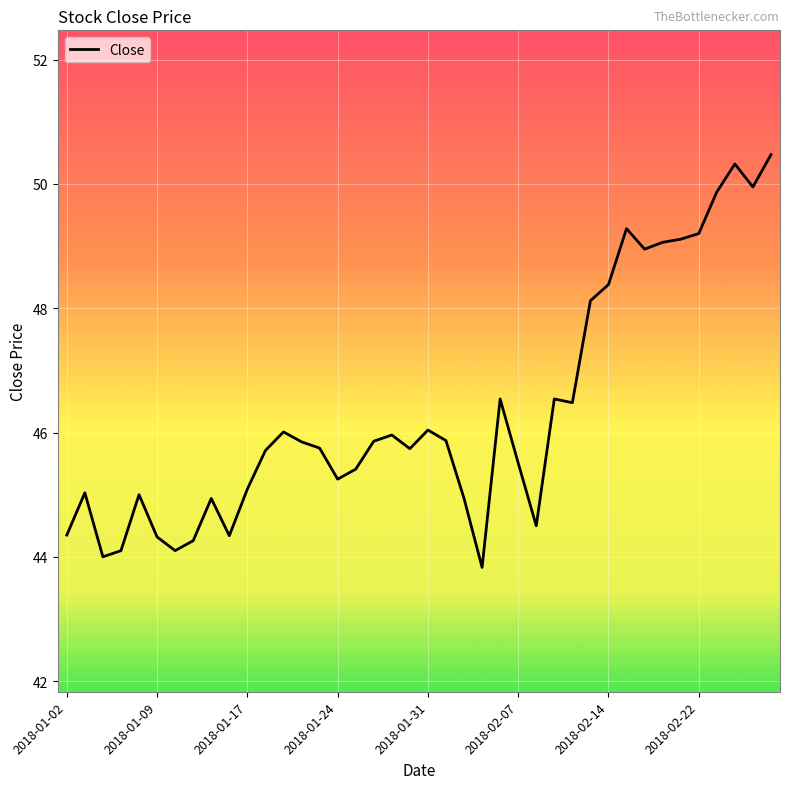

What is the greatest value displayed?

50.5